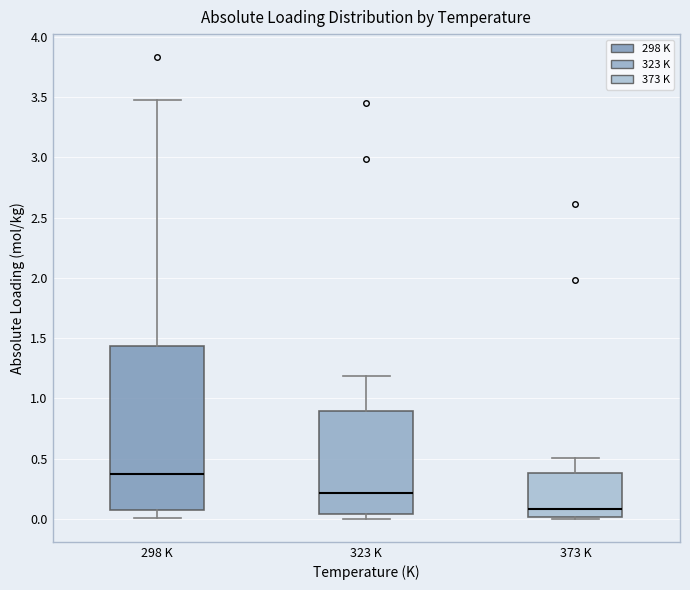

Reading left to right, read every box against the y-axis: the position of its median line, the range the box covers, and the ends of its whiskers. The values are not printed on the chart, so give them approximately, as read against the axis.

298 K: median 0.35, box 0.05 to 1.45, whiskers 0.00 to 3.50
323 K: median 0.20, box 0.05 to 0.90, whiskers 0.00 to 1.20
373 K: median 0.10, box 0.00 to 0.40, whiskers 0.00 to 0.50